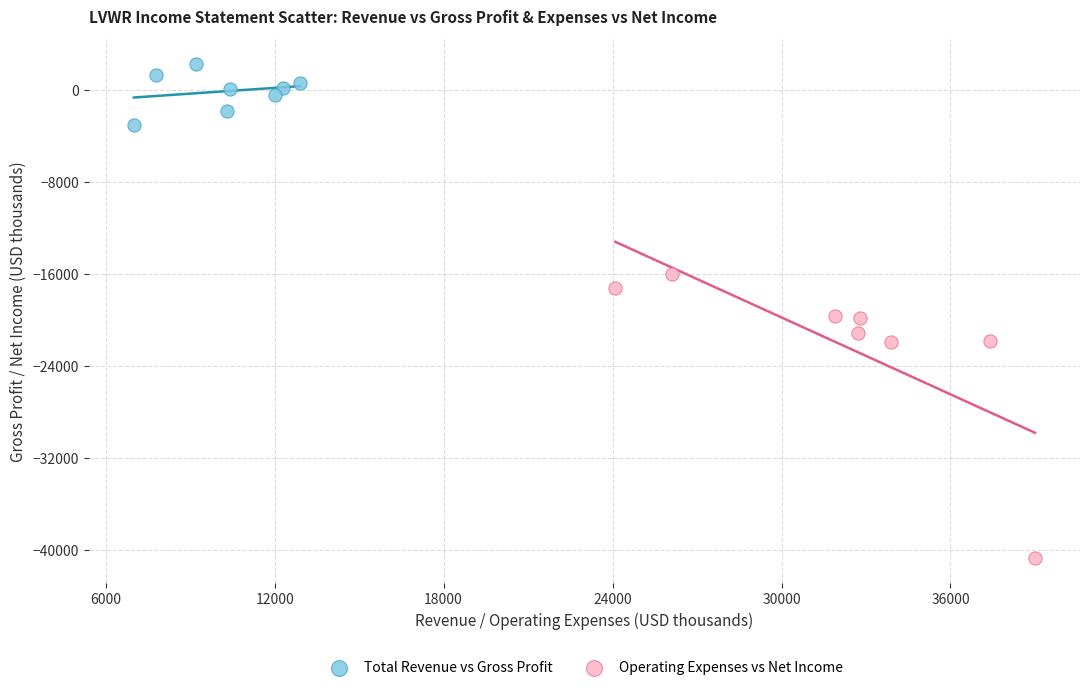

Which series reaches the minimum Y coordinate?

Operating Expenses vs Net Income